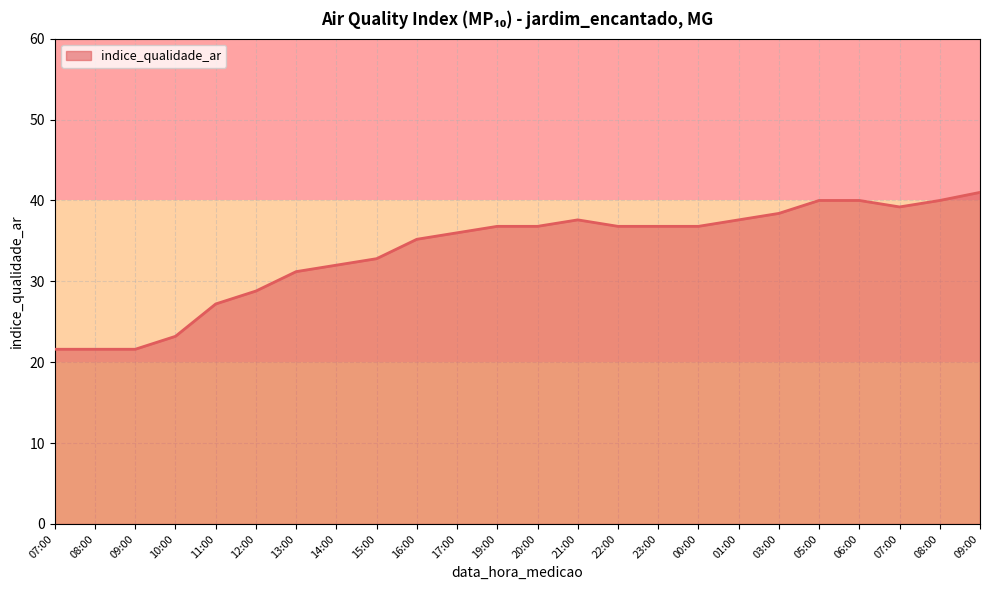

Rank the categories by value from lowest to highest.

07:00, 08:00, 09:00, 10:00, 11:00, 12:00, 13:00, 14:00, 15:00, 16:00, 17:00, 19:00, 20:00, 22:00, 23:00, 00:00, 21:00, 01:00, 03:00, 07:00, 05:00, 06:00, 08:00, 09:00